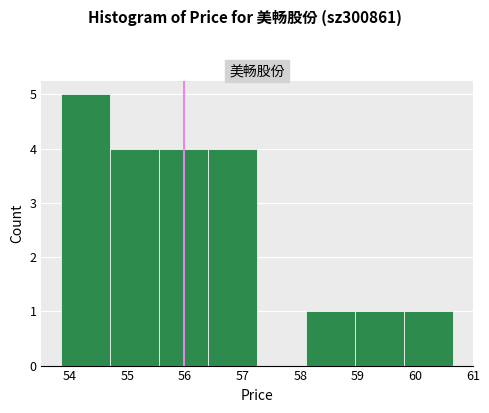

How tall is the bar that spans 55.6 to 56.4 on the x-axis? Neither the bar edges nor the heights are printed on the chart, so give them approximately, as read against the axes.

4